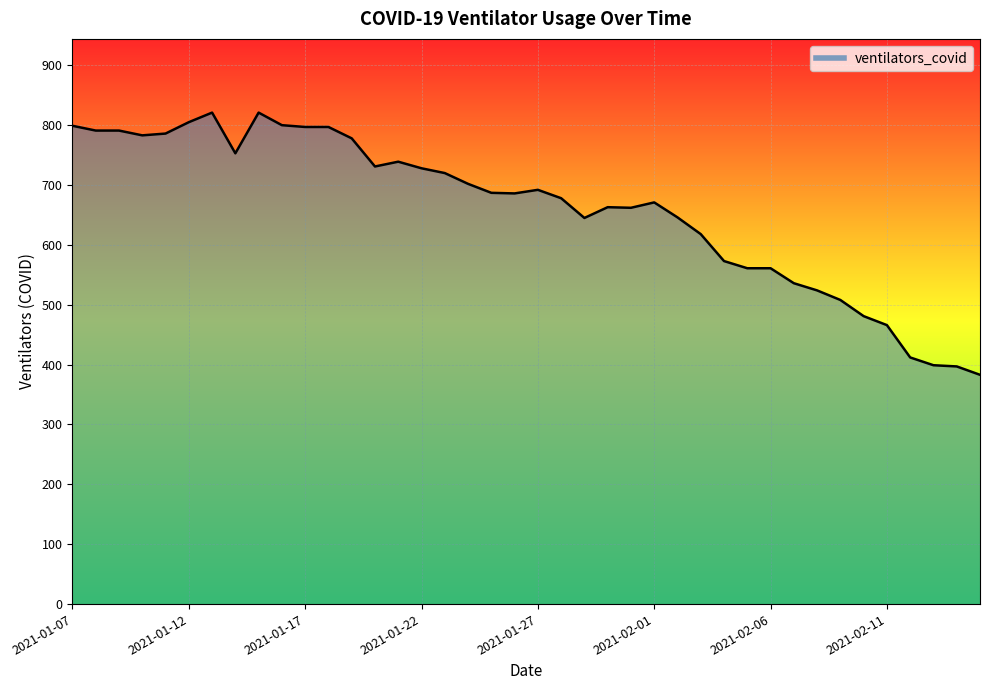

What is the greatest value displayed?

821